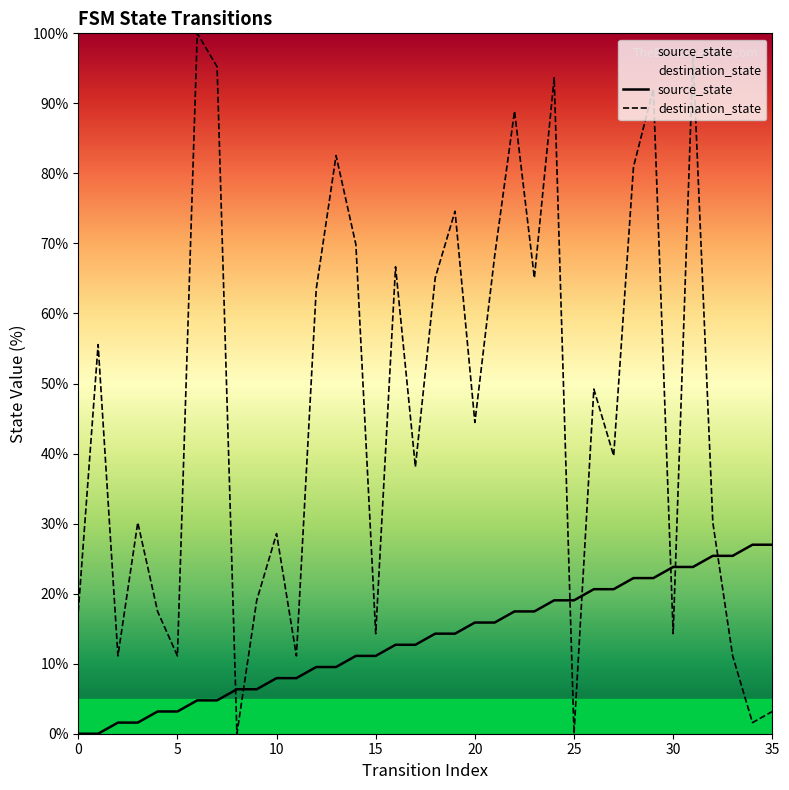

Is the value of source_state at 17 greater than the value of destination_state at 32?

No